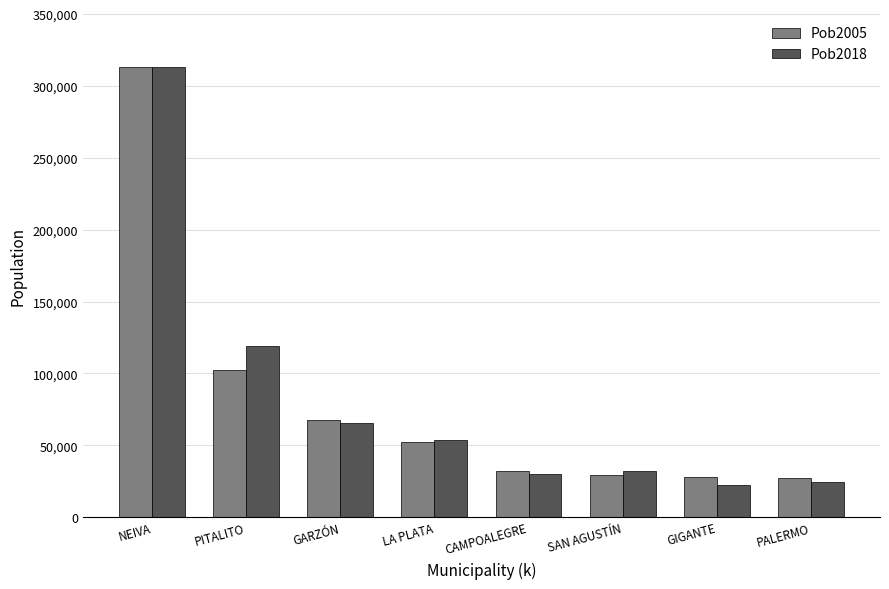

The value of Pob2018 at GIGANTE is 22622. True or false?

True